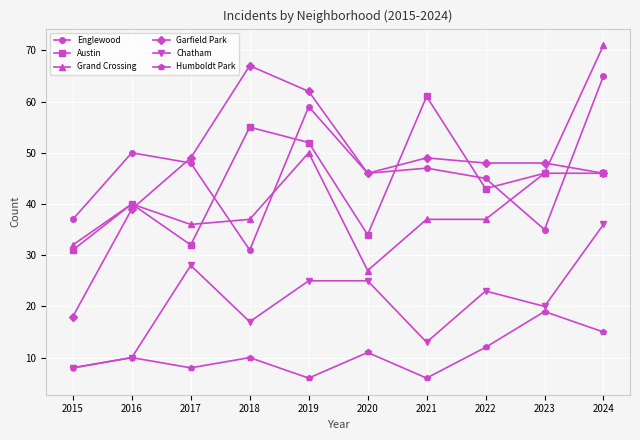

Reading left to right, extract all data points from this chart.

Englewood: 2015=37	2016=50	2017=48	2018=31	2019=59	2020=46	2021=47	2022=45	2023=35	2024=65
Austin: 2015=31	2016=40	2017=32	2018=55	2019=52	2020=34	2021=61	2022=43	2023=46	2024=46
Grand Crossing: 2015=32	2016=40	2017=36	2018=37	2019=50	2020=27	2021=37	2022=37	2023=46	2024=71
Garfield Park: 2015=18	2016=39	2017=49	2018=67	2019=62	2020=46	2021=49	2022=48	2023=48	2024=46
Chatham: 2015=8	2016=10	2017=28	2018=17	2019=25	2020=25	2021=13	2022=23	2023=20	2024=36
Humboldt Park: 2015=8	2016=10	2017=8	2018=10	2019=6	2020=11	2021=6	2022=12	2023=19	2024=15